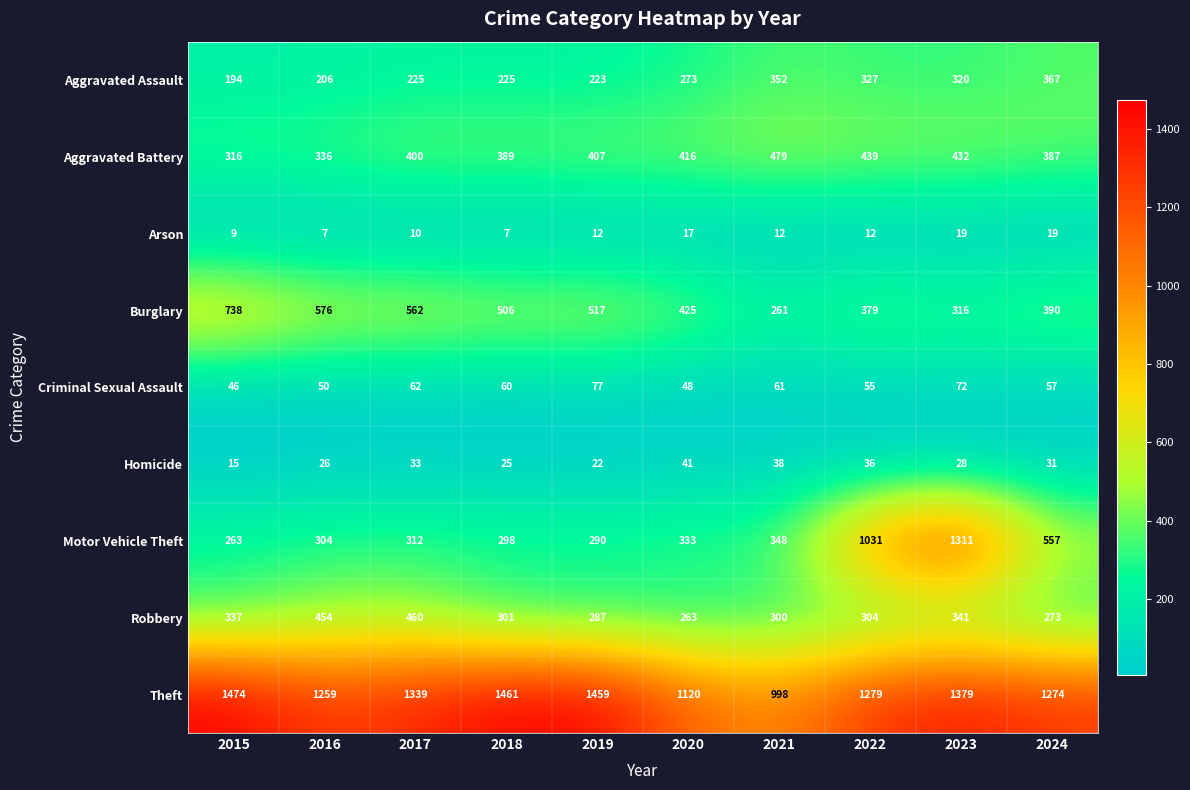

Which label corresponds to the largest value in the chart?

2015